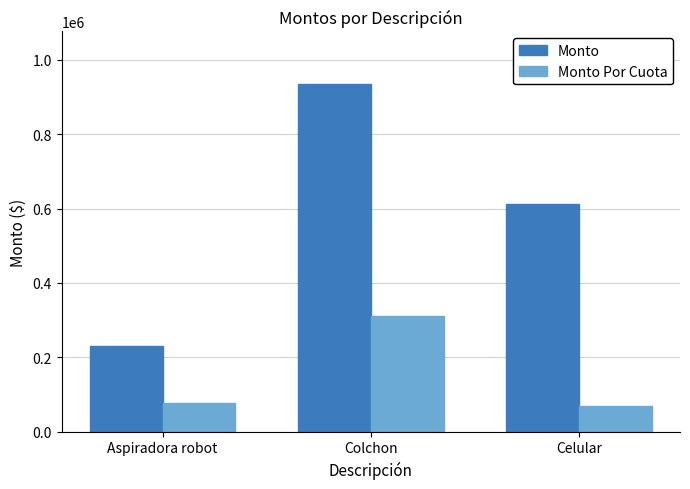

How many values in the Monto series are below 612000?

1